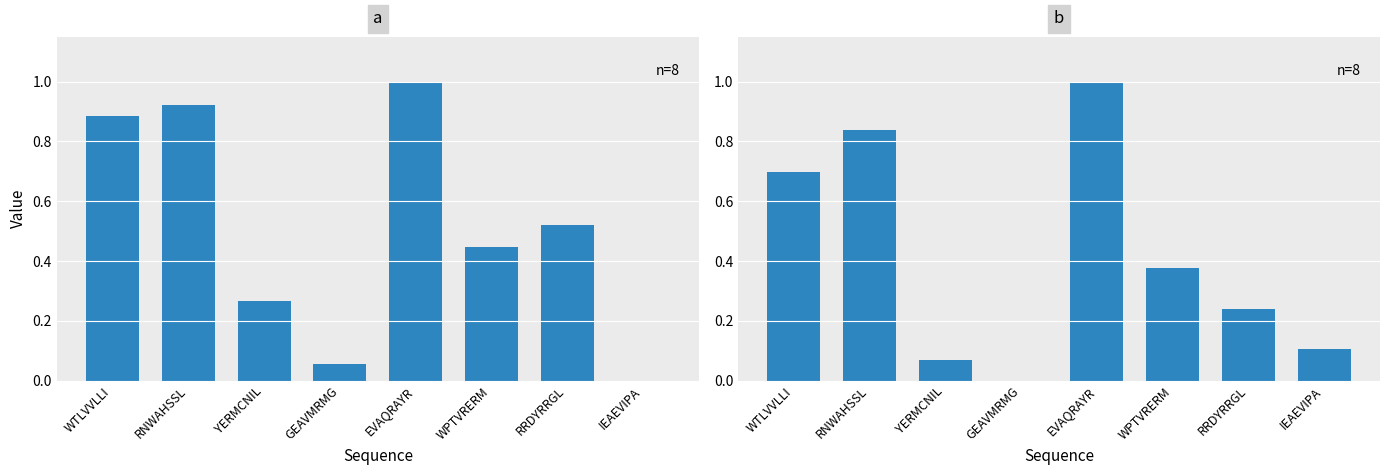

What is the label of the 7th bar from the left?

RRDYRRGL